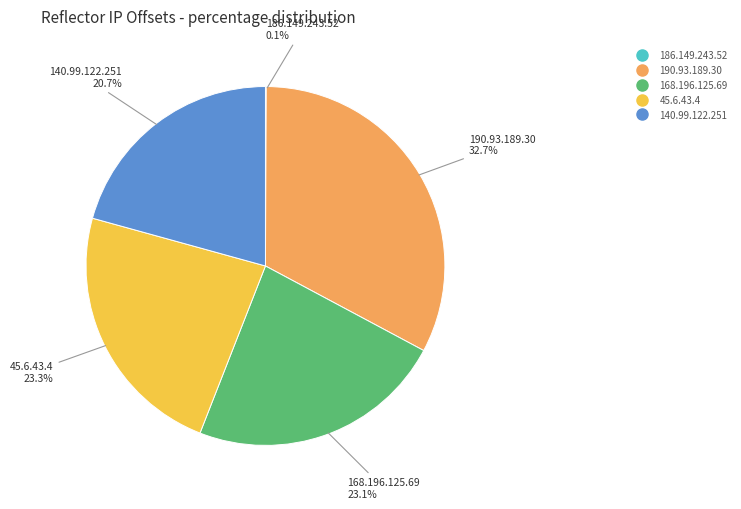

Do 140.99.122.251 and 168.196.125.69 together represent more than half of the pie?

No